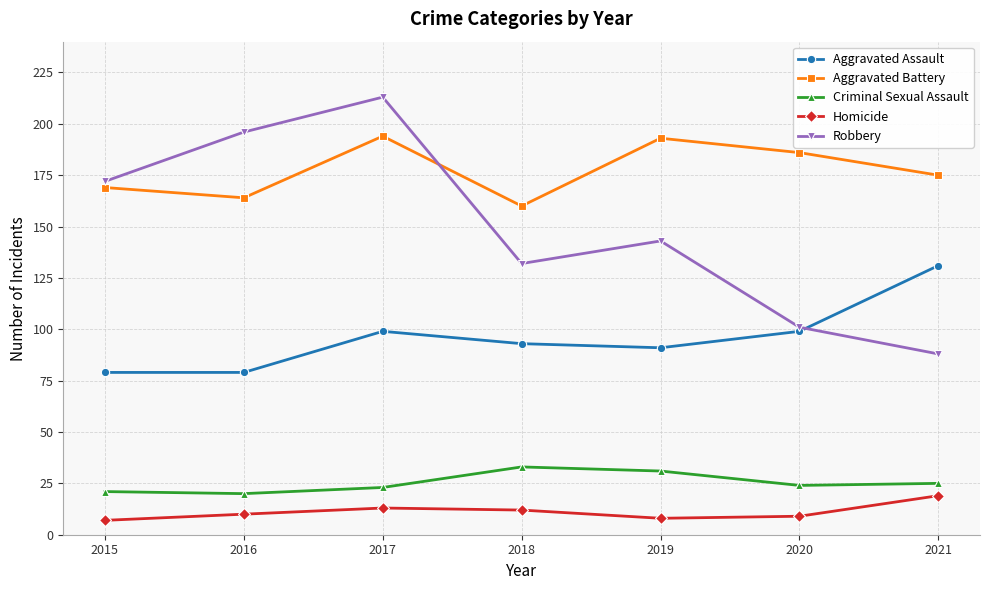

Where is the first local minimum for Robbery?

2018